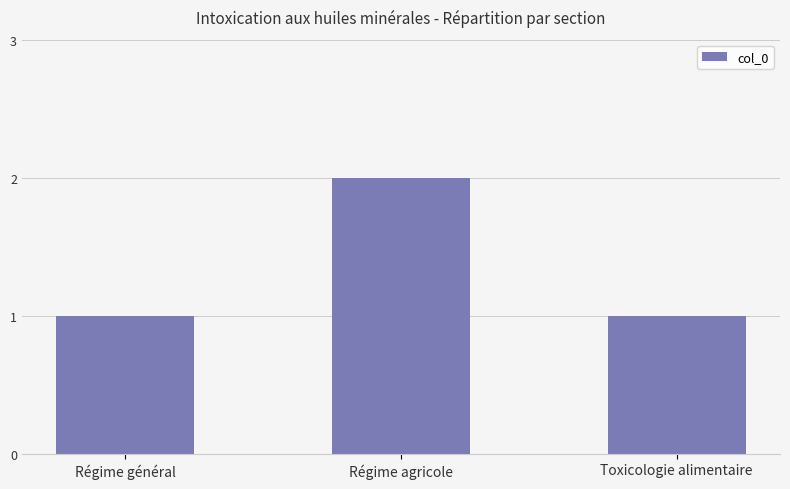

What is the average value?

1